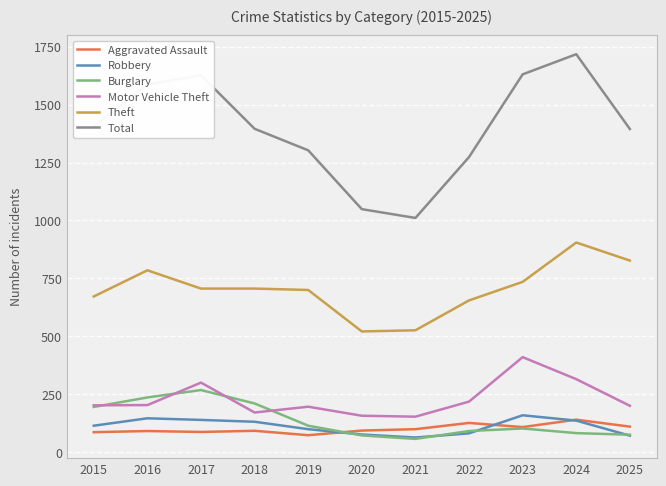

Count the number of categories in the chart.

11